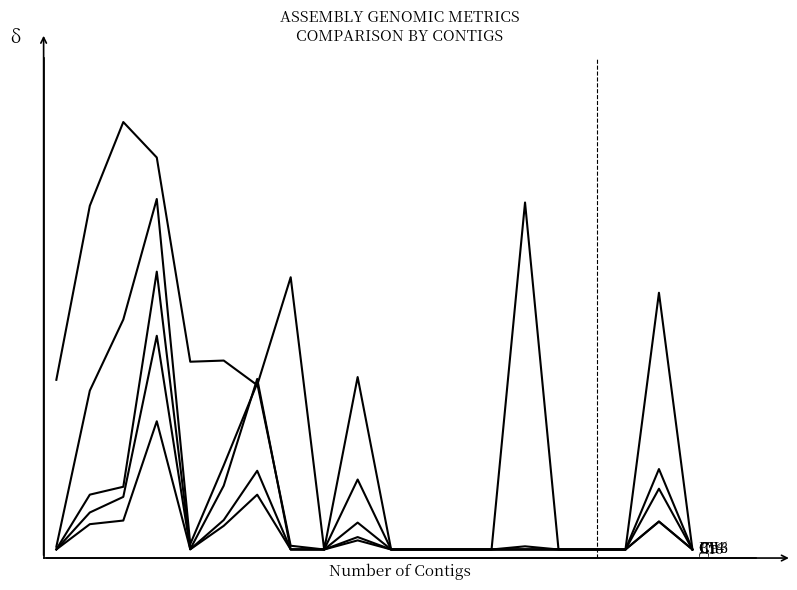

Does the chart display data point markers on the line(s)?

No